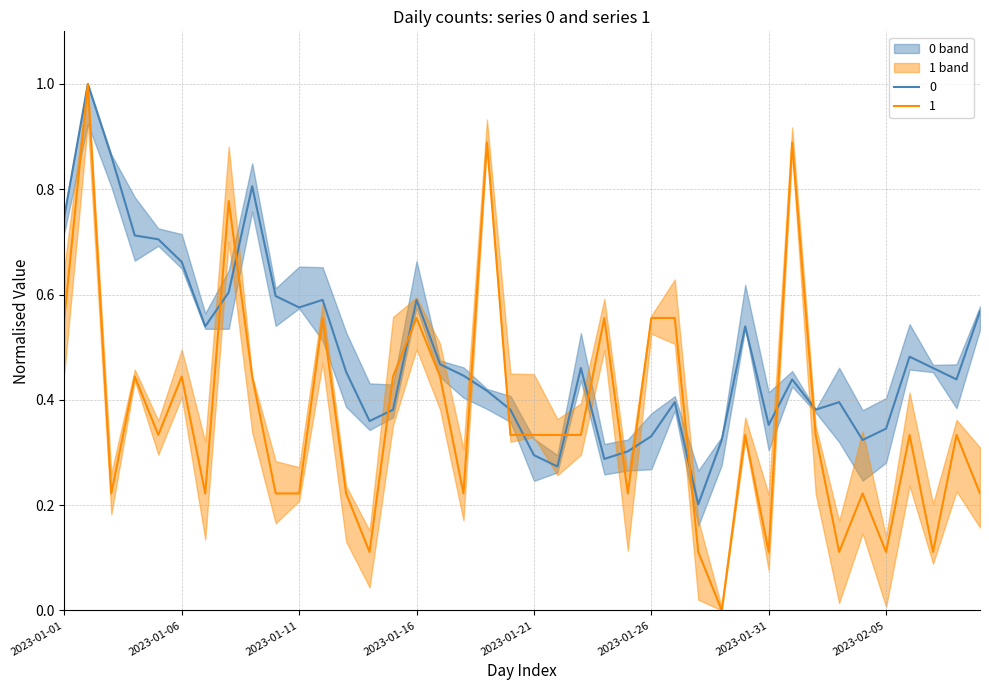

True or false: 0 has more than 0 points higher than both neighbors.

True